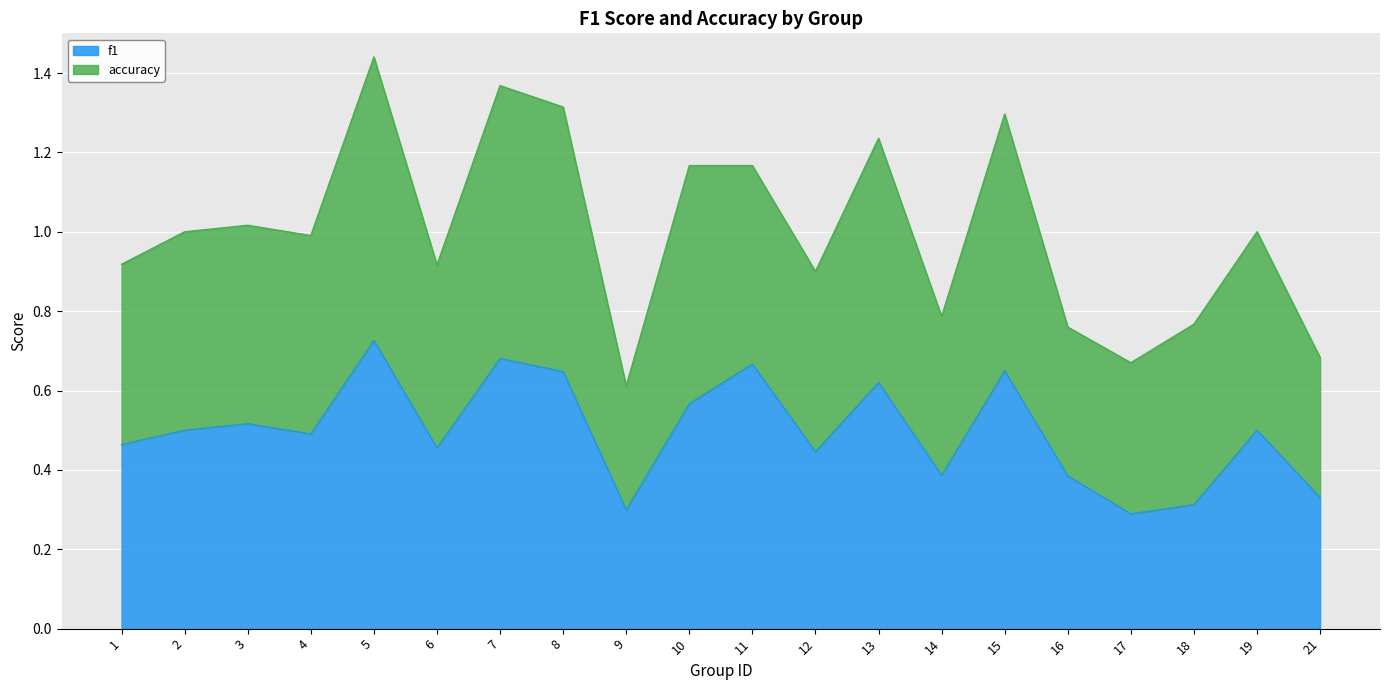

Between 14 and 10, which is larger?

10